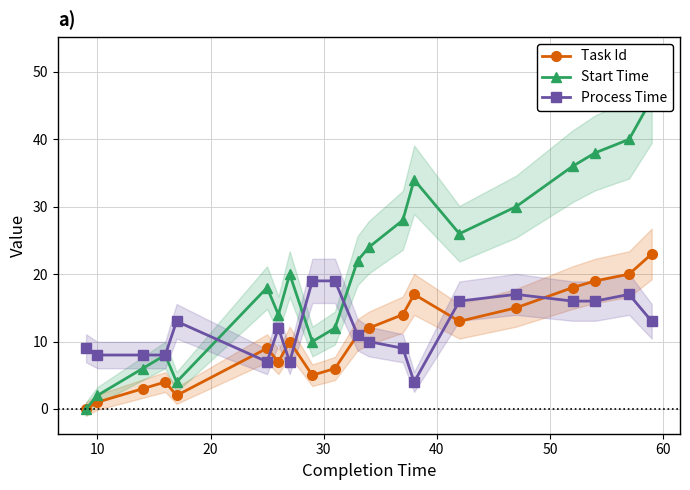

Rank the series by their maximum value, from lowest to highest.

Process Time, Task Id, Start Time